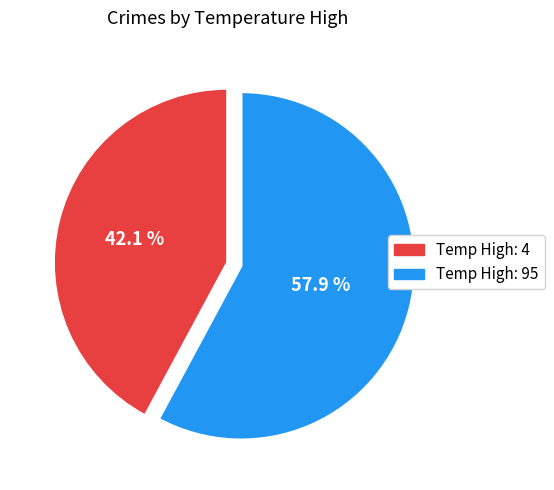

Is there a majority slice in this chart?

Yes